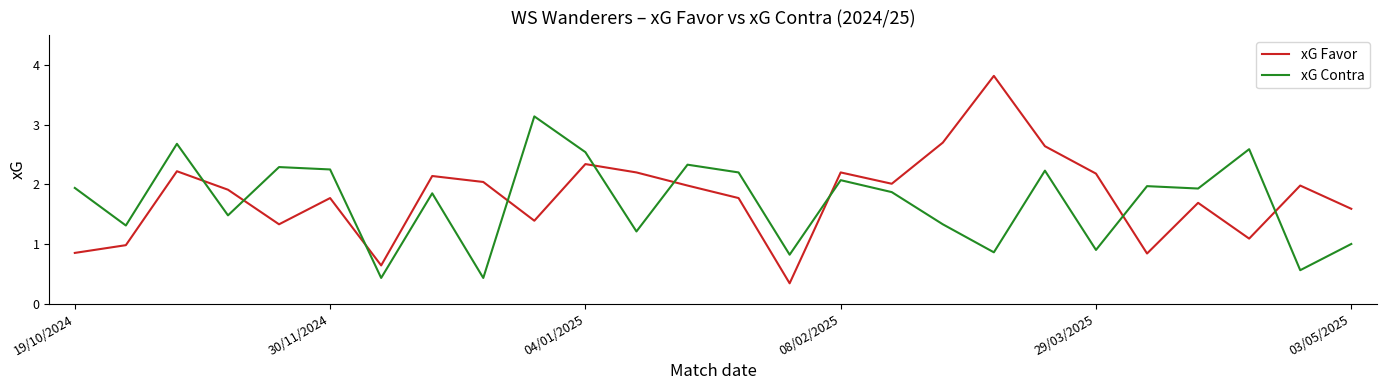

List the series in order of their peak value, lowest first.

xG Contra, xG Favor